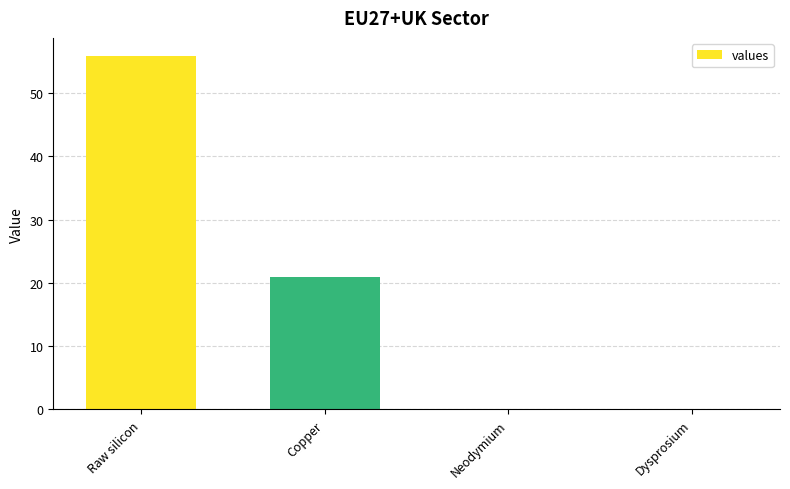

Is it true that the value at Neodymium is 0.0?

True